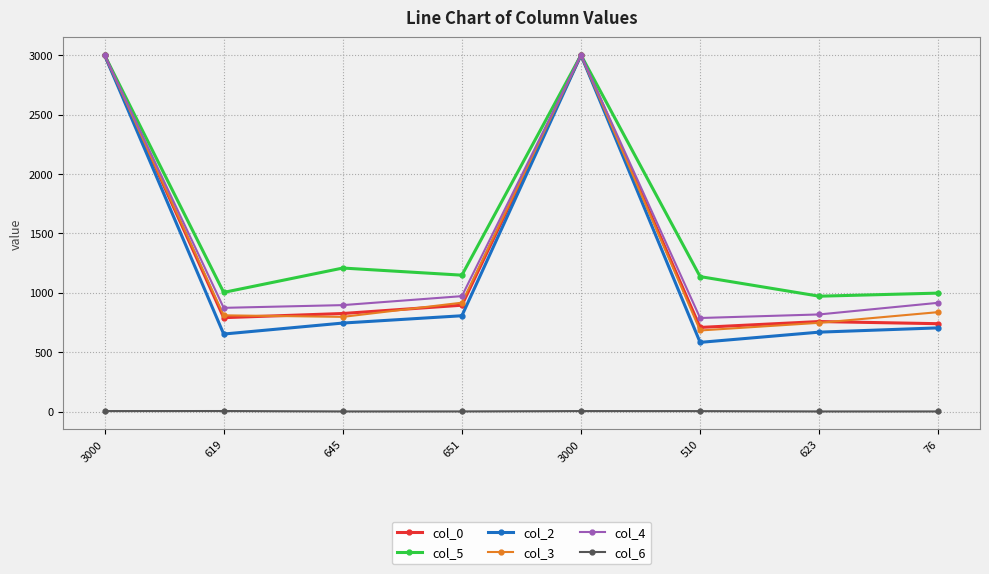

The col_5 series shows 3000.0 at 3000. True or false?

True